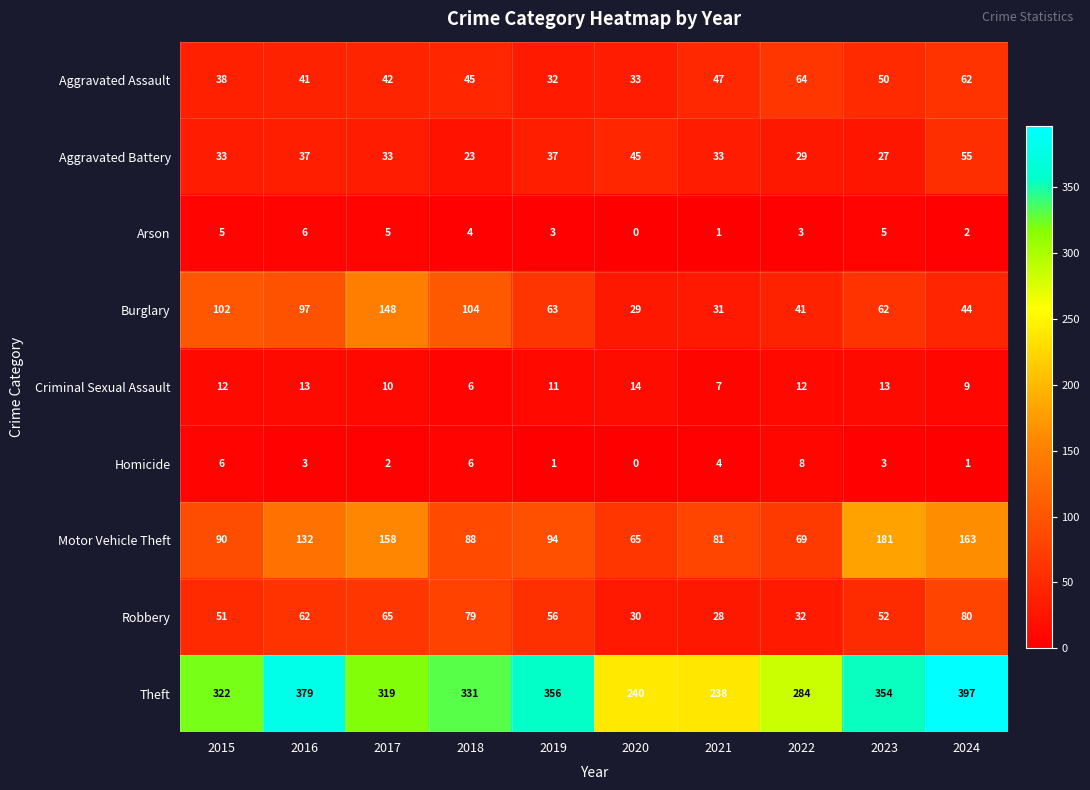

What is the difference between the maximum and second lowest values in the Robbery series?

50